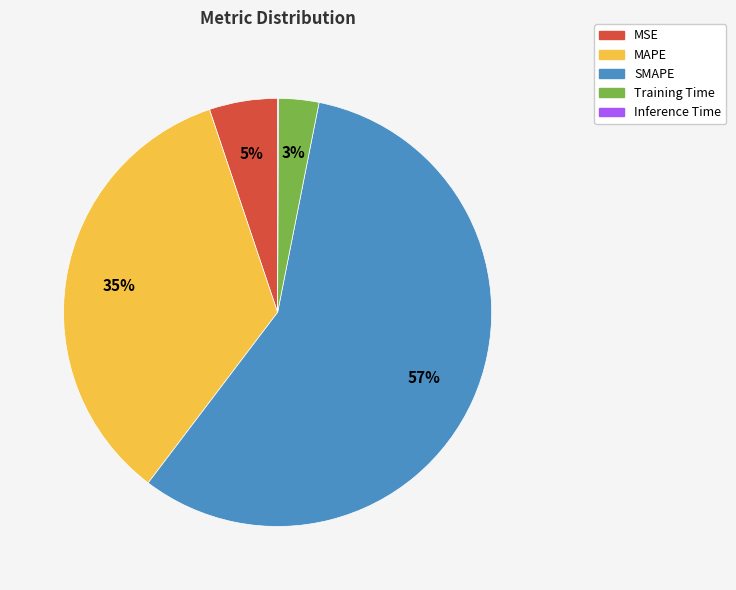

Is it true that MSE is 19% of the pie?

False